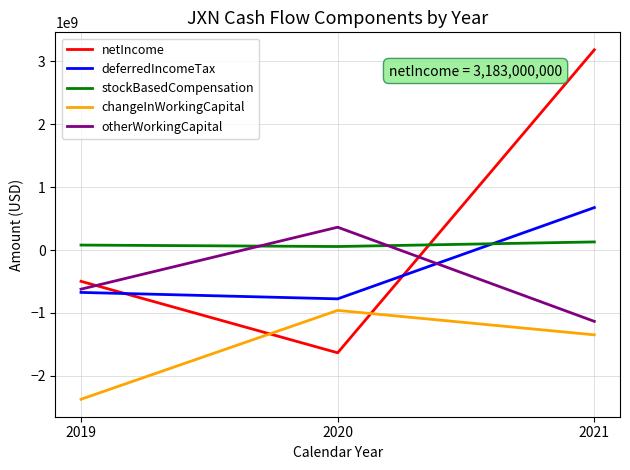

What is the maximum value shown in the chart?

3183000000